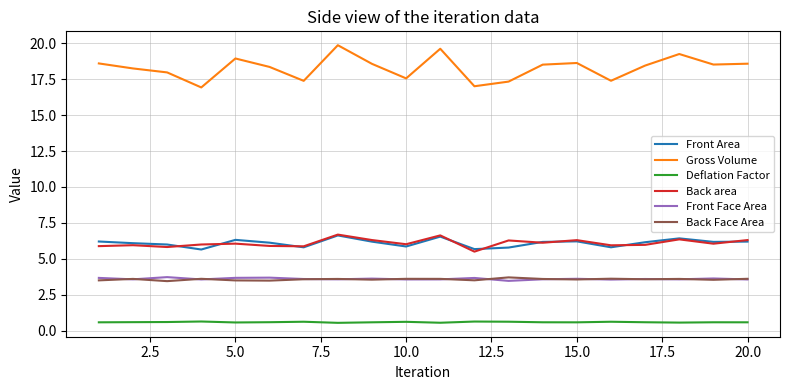

True or false: Front Face Area and Front Area intersect in this chart.

False